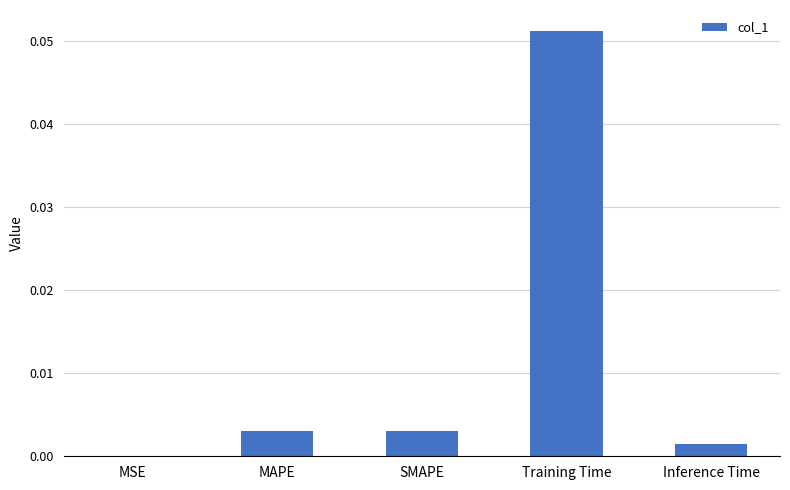

Which has a higher value, Training Time or MAPE?

Training Time